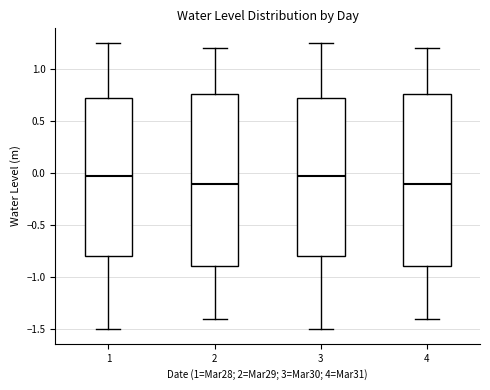

Reading left to right, transcribe this box plot: for each box, give where its median line is, the range the box spans, and where its two whiskers end, as read against the y-axis. The values are not printed on the chart, so give them approximately, as read against the axis.

1: median -0.05, box -0.80 to 0.70, whiskers -1.50 to 1.25
2: median -0.10, box -0.90 to 0.75, whiskers -1.40 to 1.20
3: median -0.05, box -0.80 to 0.70, whiskers -1.50 to 1.25
4: median -0.10, box -0.90 to 0.75, whiskers -1.40 to 1.20